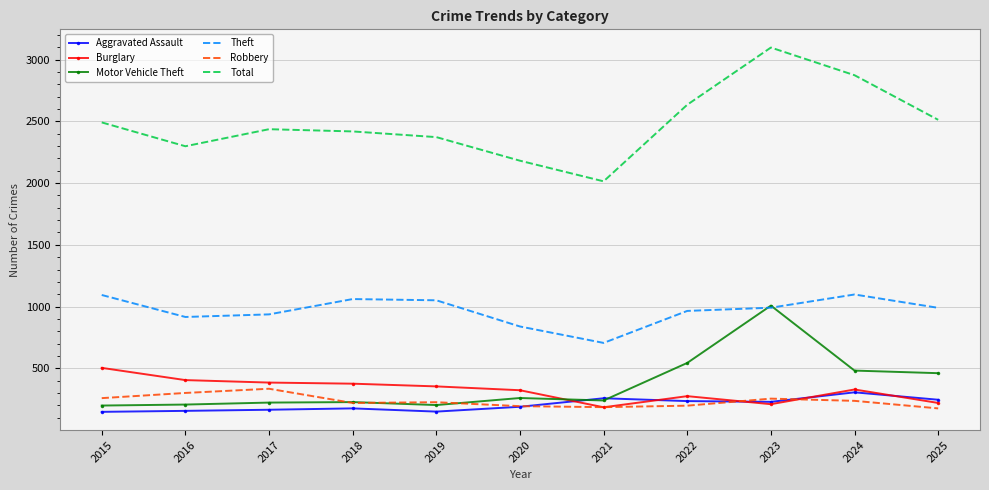

What are all the series names shown in the legend?

Aggravated Assault, Burglary, Motor Vehicle Theft, Theft, Robbery, Total